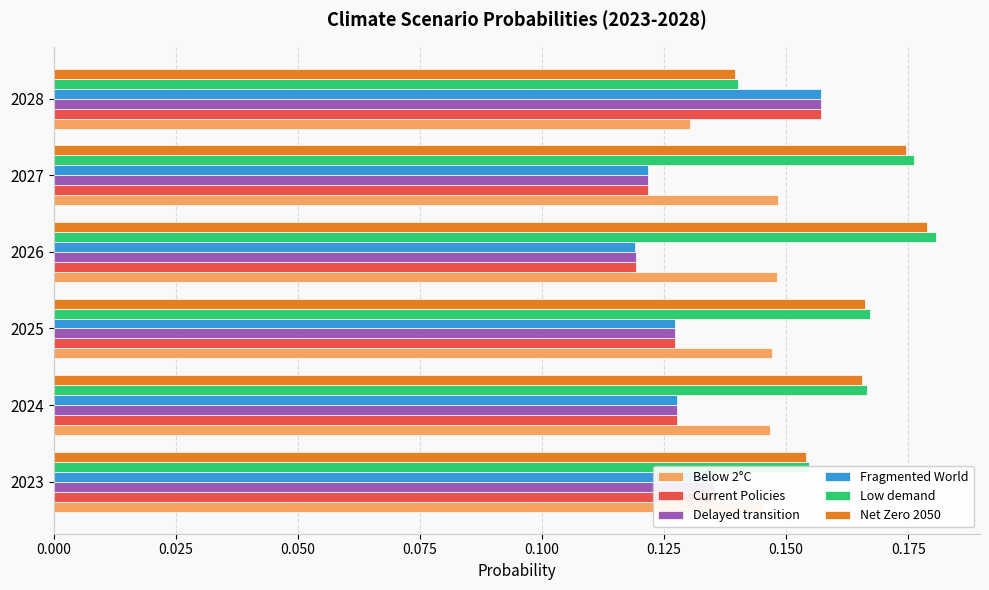

At which label does Fragmented World reach its peak?

2028